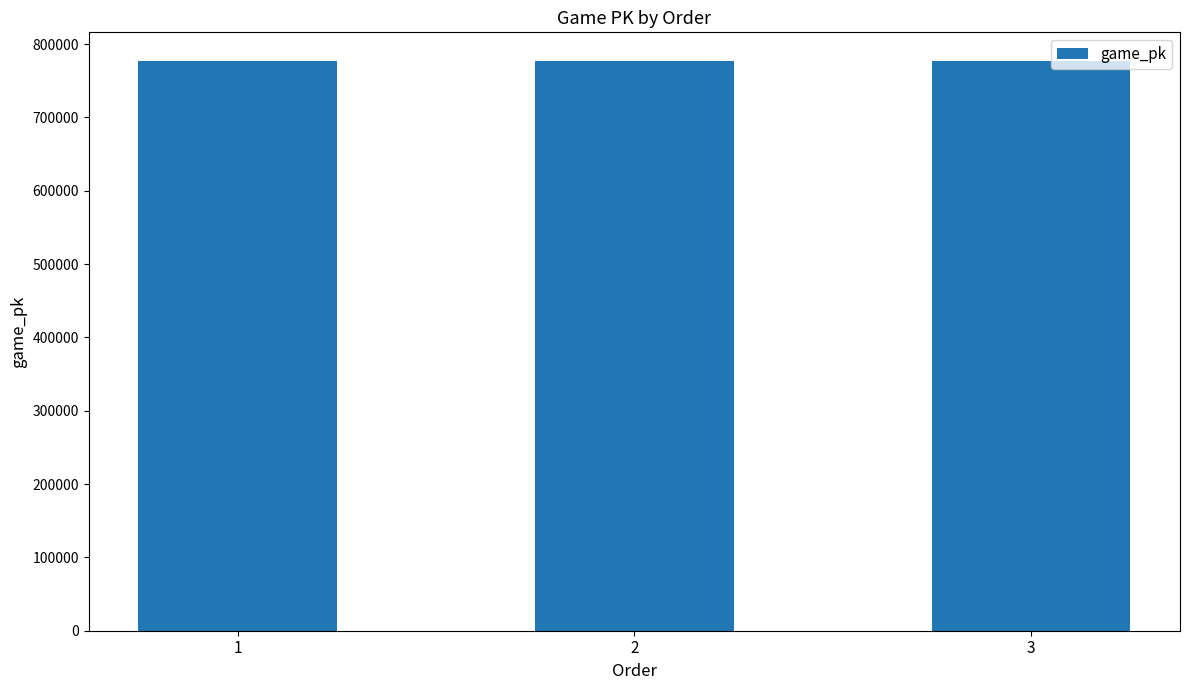

What is the maximum value shown in the chart?

777073